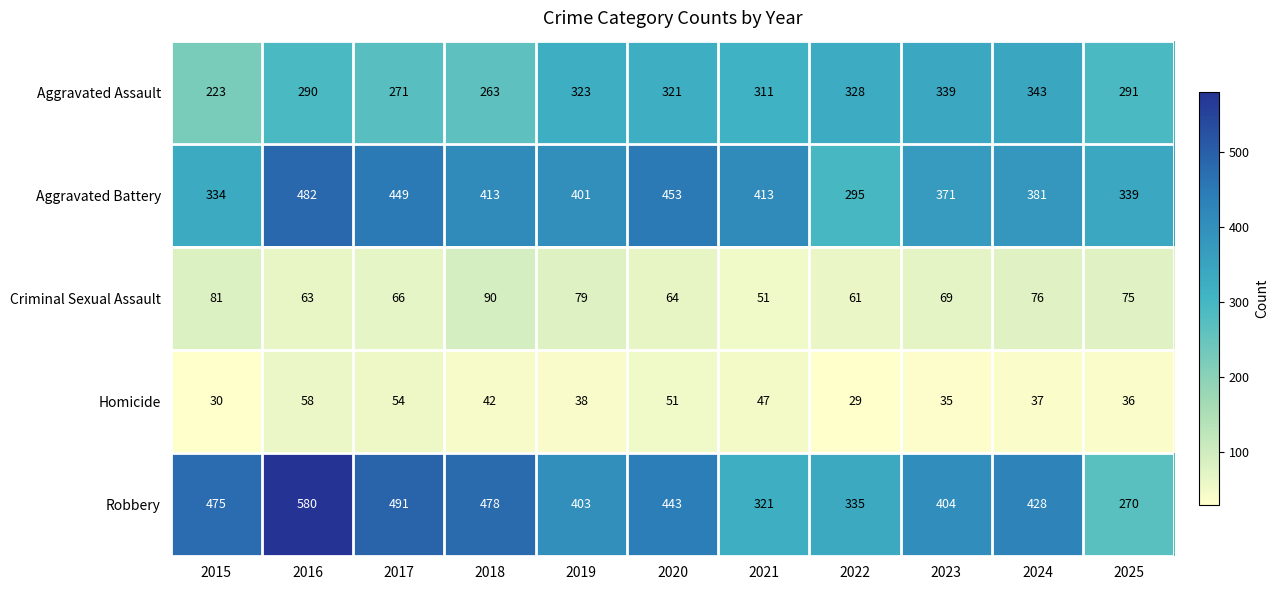

Is the value of Criminal Sexual Assault at 2019 greater than the value of Homicide at 2017?

Yes